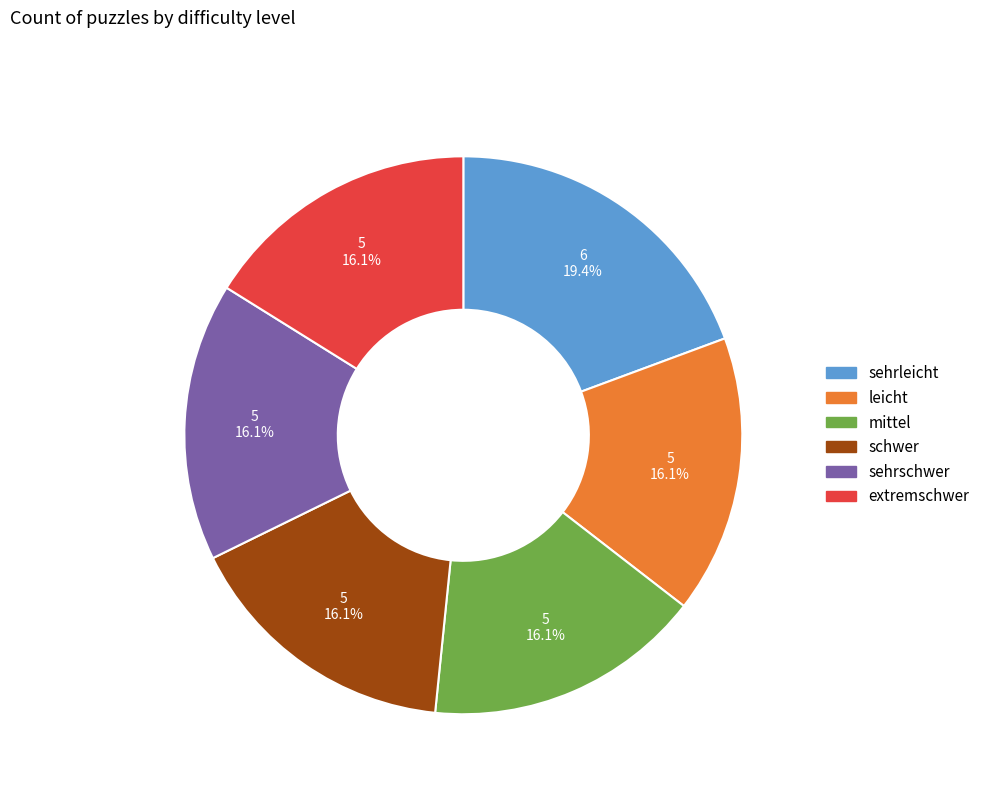

To the nearest percent, what is the difference between the sehrschwer and sehrleicht slice percentages?

3%